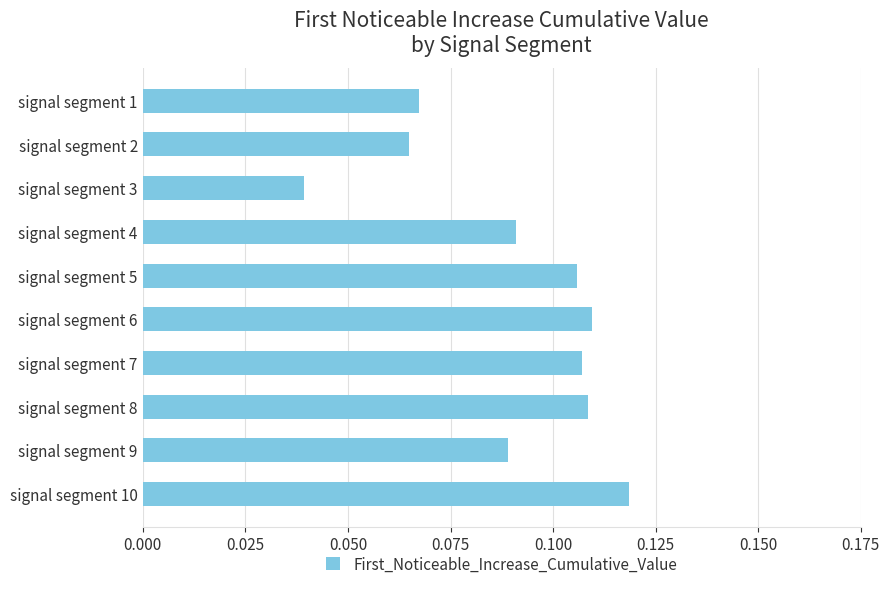

How many values are between 0 and 1?

10